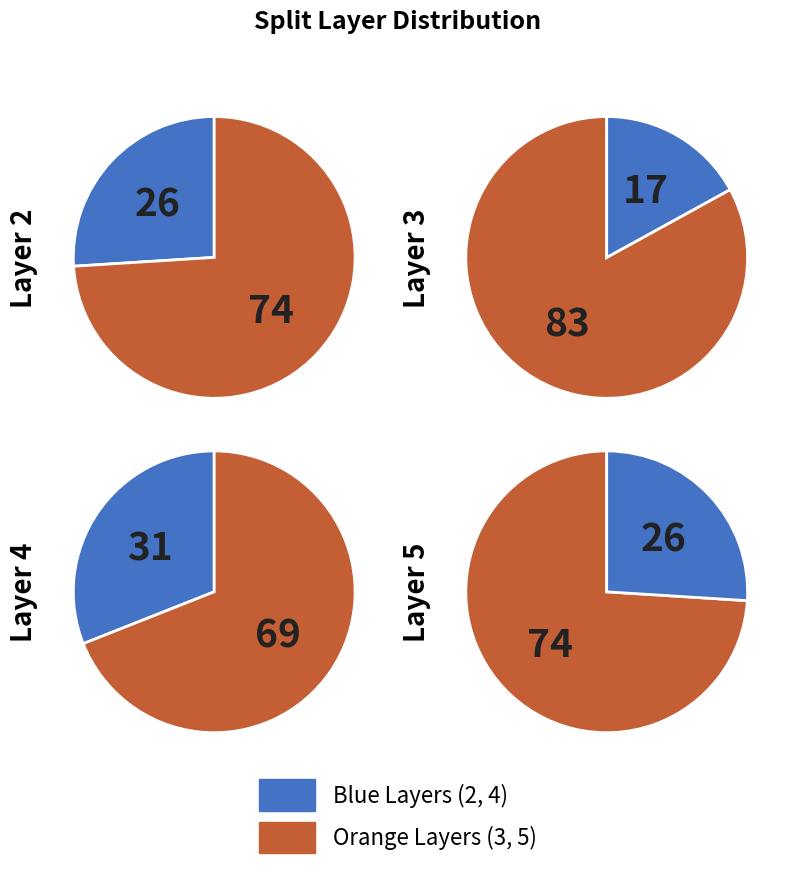

What percentage is the splitLayer 4 slice, to the nearest percent?

31%